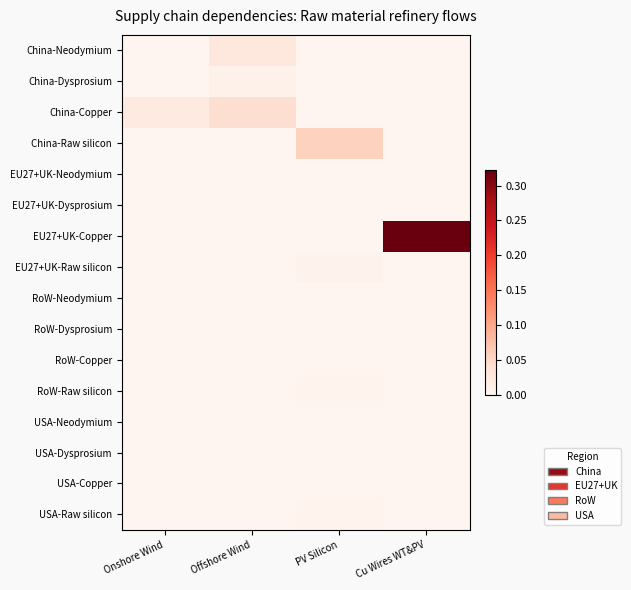

At which category does the chart reach its minimum across all series?

Onshore Wind